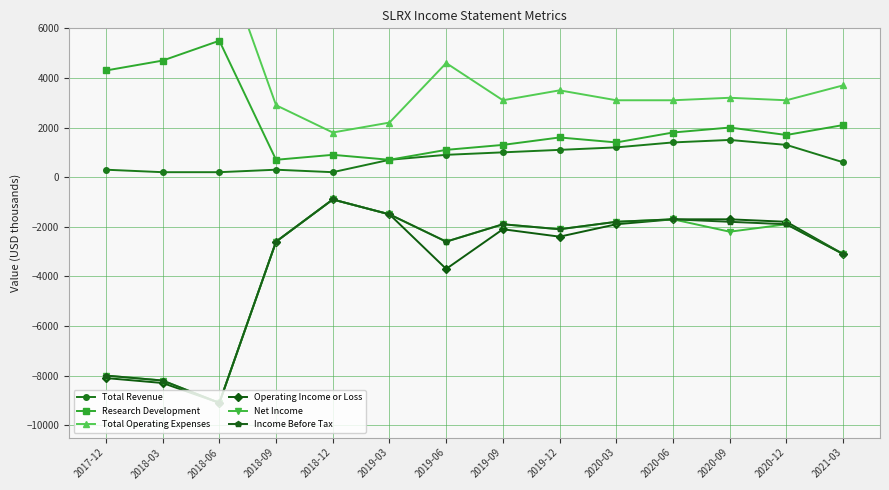

Between 2018-03 and 2020-12, which series saw the biggest shift?

Operating Income or Loss